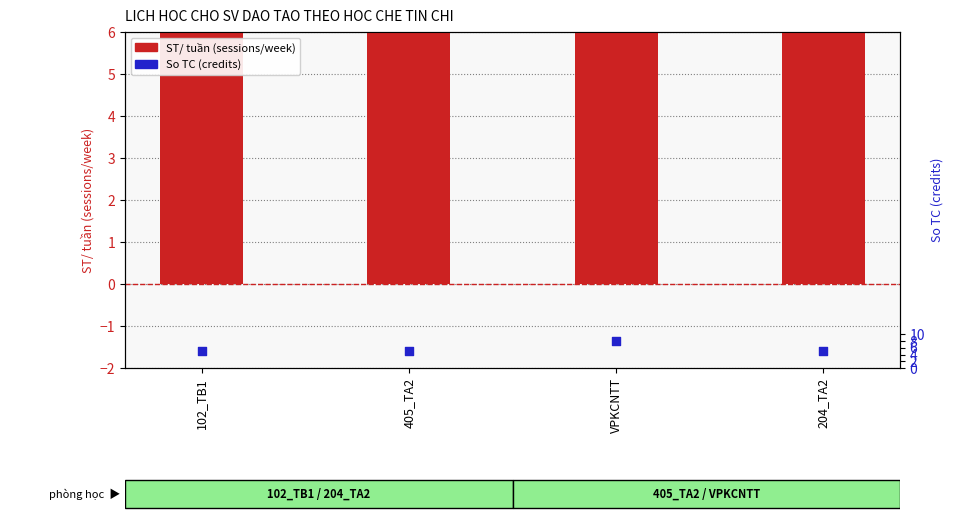

Is the value of So TC (credits) at 204_TA2 greater than the value of ST/ tuan (sessions/week) at 102_TB1?

No